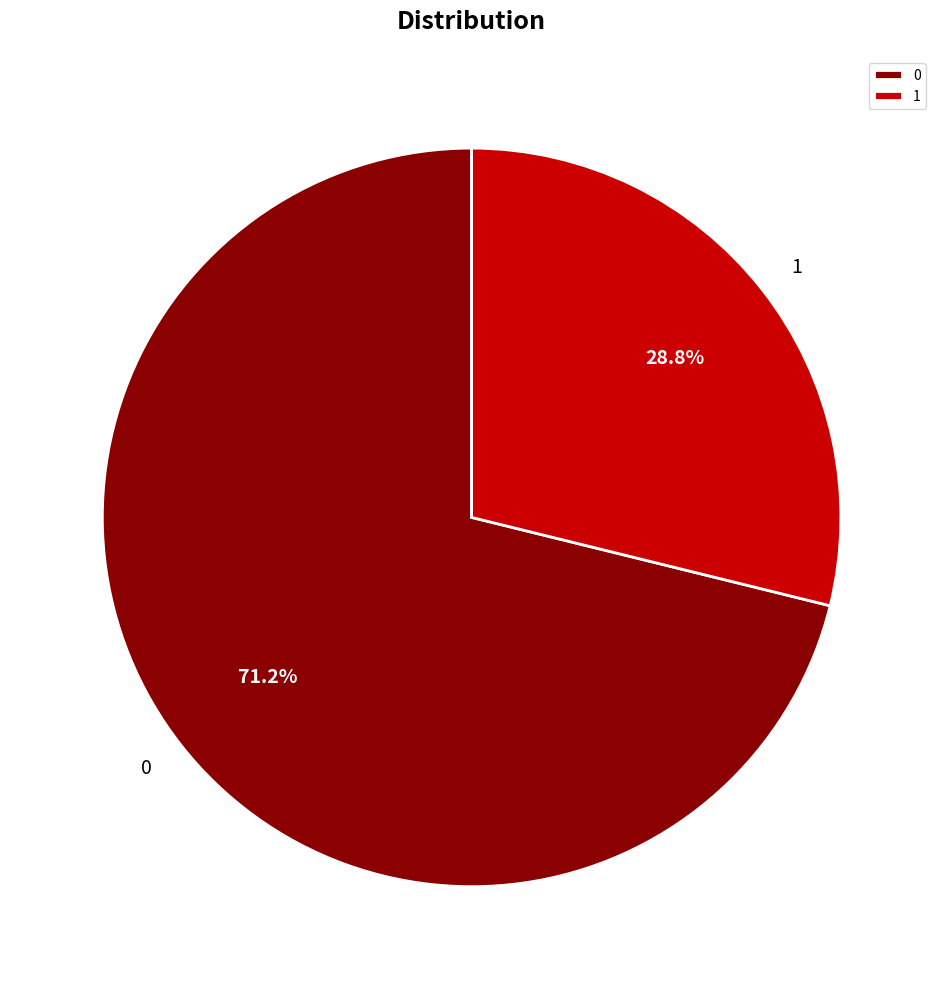

What is the total percentage of 1 and 0?

100.0%